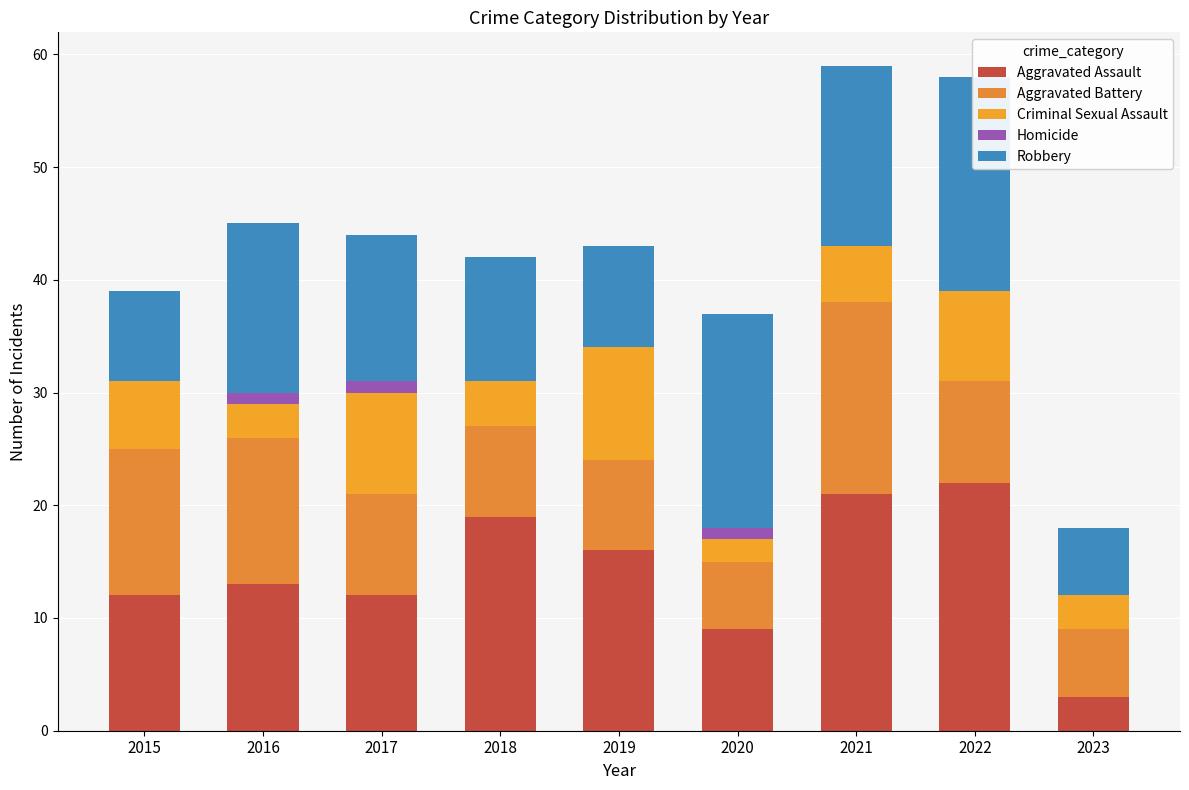

Between 2017 and 2018, which is larger?

2018